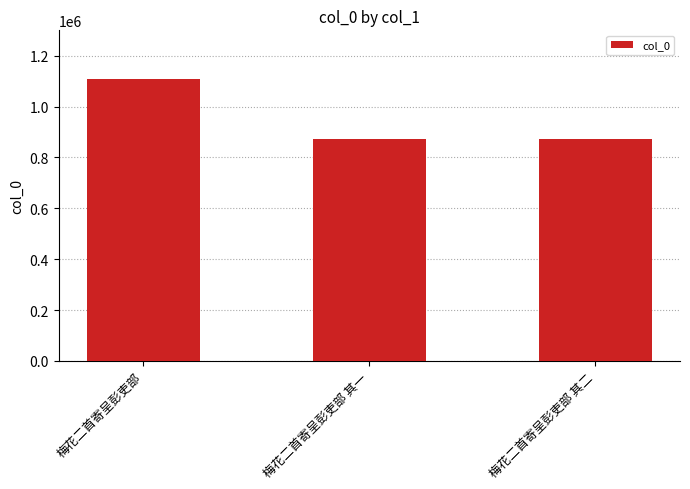

What is the label of the 1st bar from the right?

梅花二首寄呈彭吏部 其二